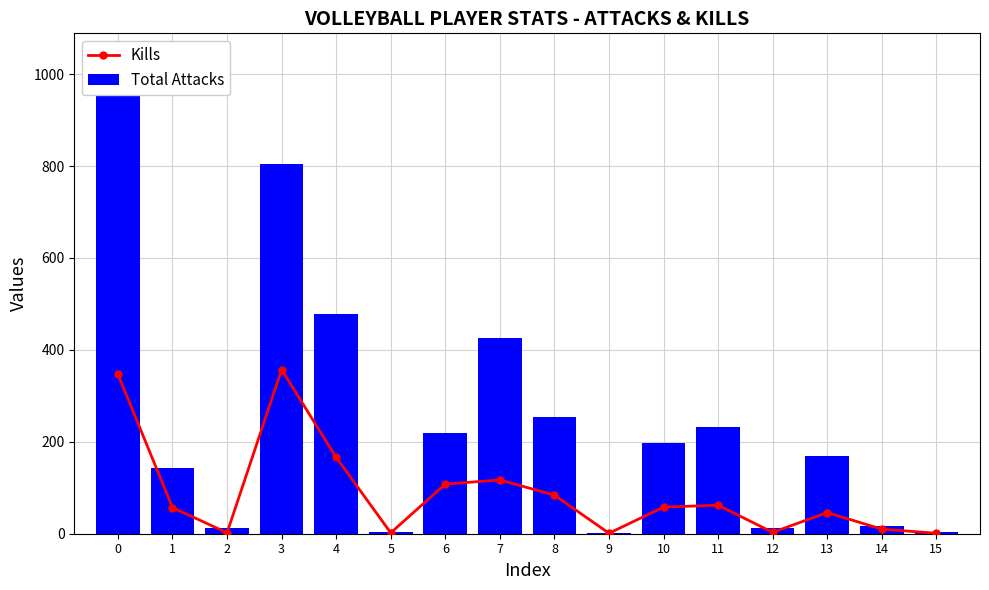

True or false: Total Attacks has a value of 5 at 2.

False